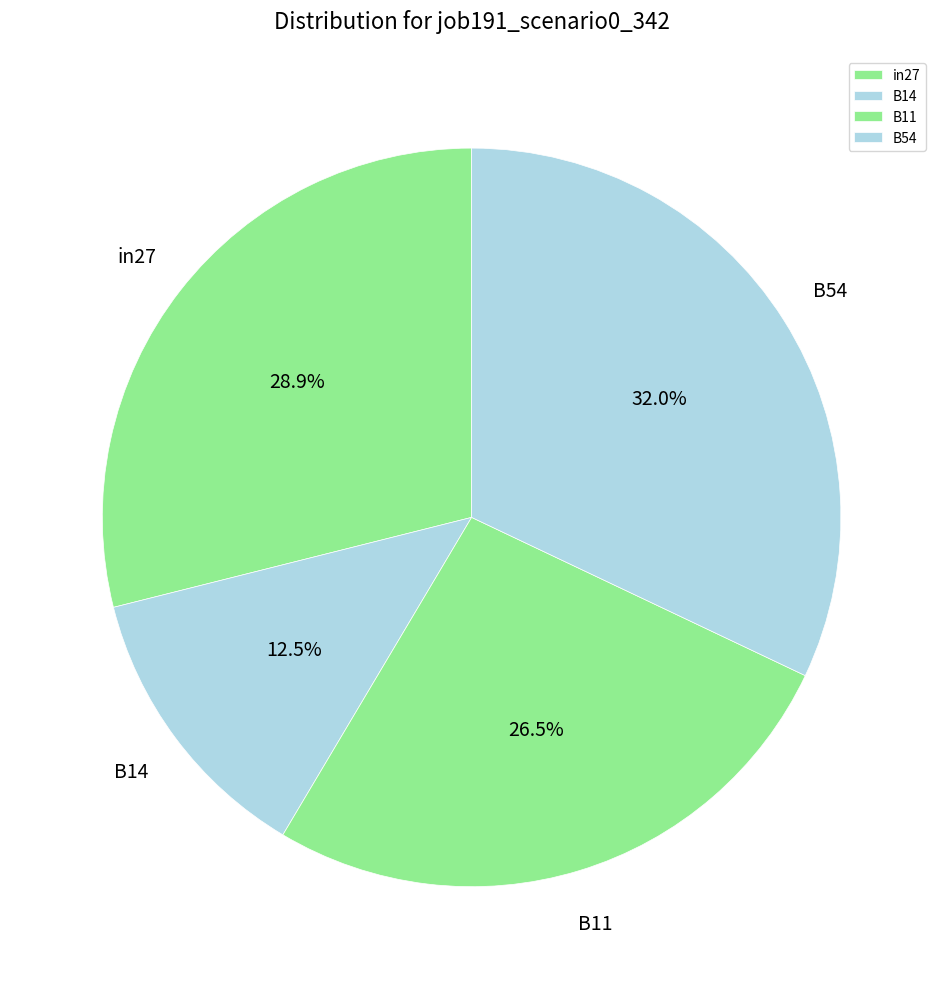

To the nearest percent, what percentage of the pie is B54?

32%